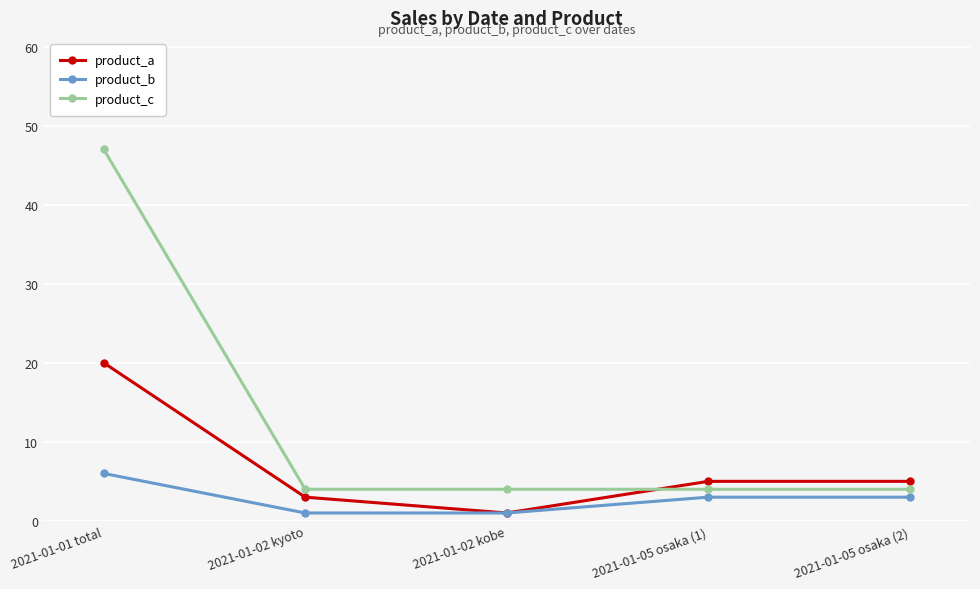

Where does the product_a series first go above 5?

2021-01-01 total